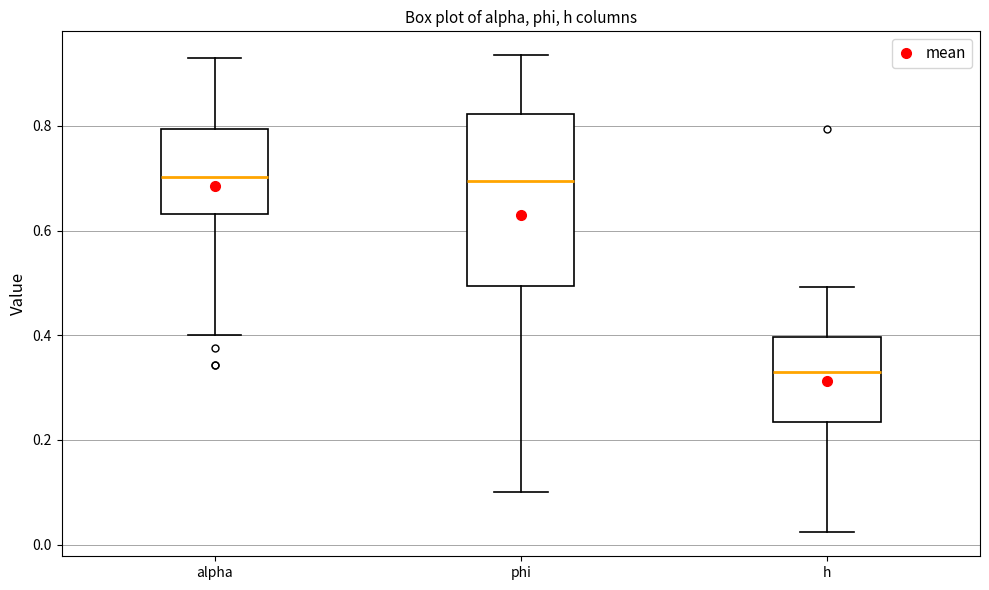

Reading left to right, read every box against the y-axis: the position of its median line, the range the box covers, and the ends of its whiskers. The values are not printed on the chart, so give them approximately, as read against the axis.

alpha: median 0.70, box 0.64 to 0.80, whiskers 0.40 to 0.94
phi: median 0.70, box 0.50 to 0.82, whiskers 0.10 to 0.94
h: median 0.32, box 0.24 to 0.40, whiskers 0.02 to 0.50